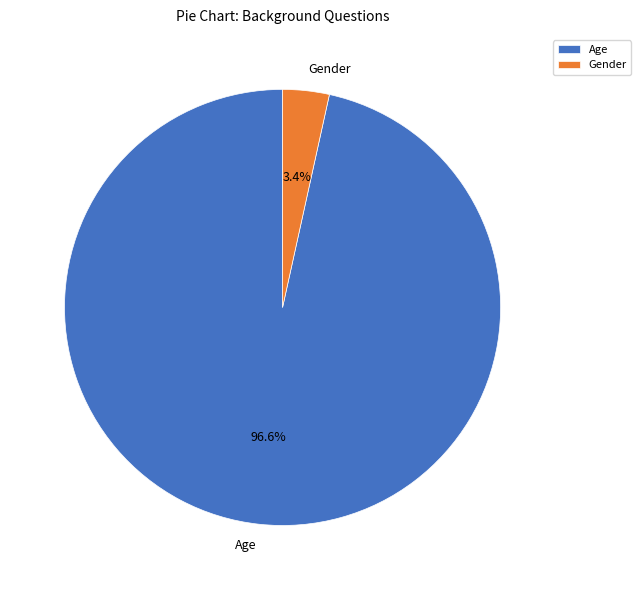

Count the number of slices in the pie.

2